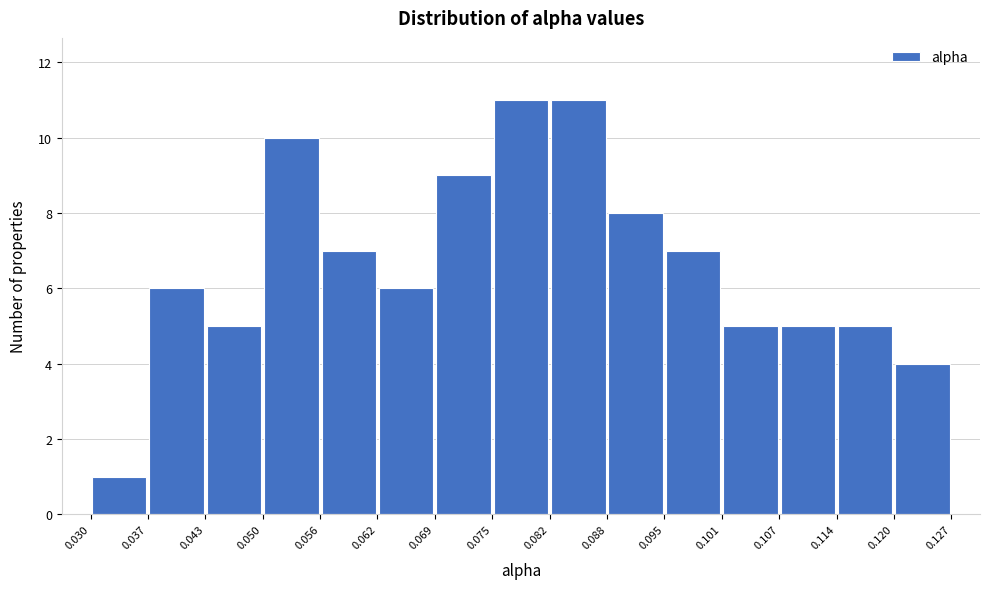

Reading left to right, list every bar in this chart as the range it spans on the x-axis followed by its height. The values are not printed on the chart, so give them approximately, as read against the axis.

0.030 to 0.037: 1
0.037 to 0.043: 6
0.043 to 0.050: 5
0.050 to 0.056: 10
0.056 to 0.062: 7
0.062 to 0.069: 6
0.069 to 0.075: 9
0.075 to 0.082: 11
0.082 to 0.088: 11
0.088 to 0.095: 8
0.095 to 0.101: 7
0.101 to 0.107: 5
0.107 to 0.114: 5
0.114 to 0.120: 5
0.120 to 0.127: 4